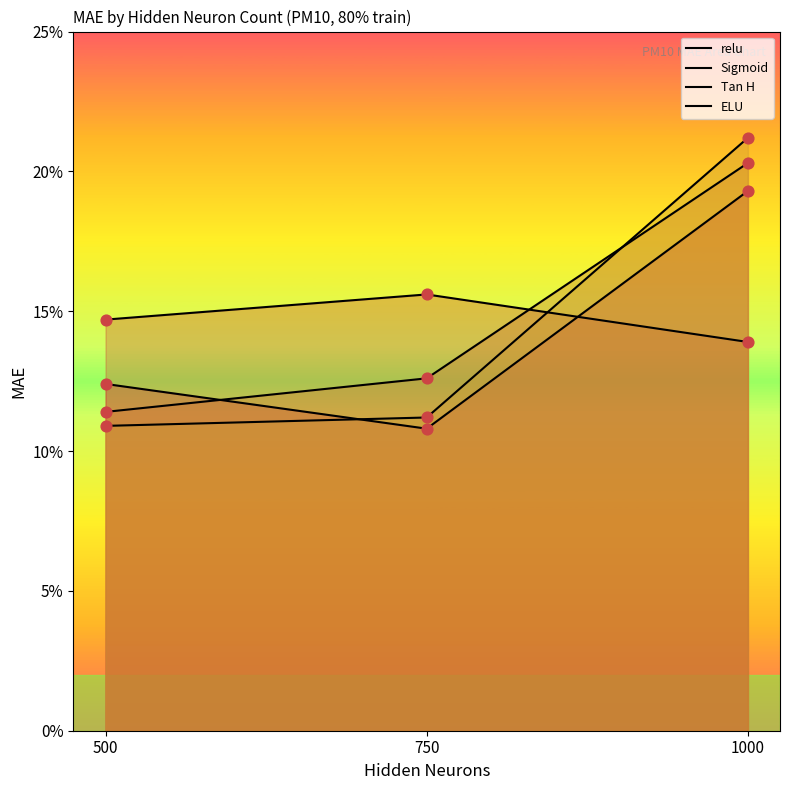

What are all the series names shown in the legend?

relu, Sigmoid, Tan H, ELU